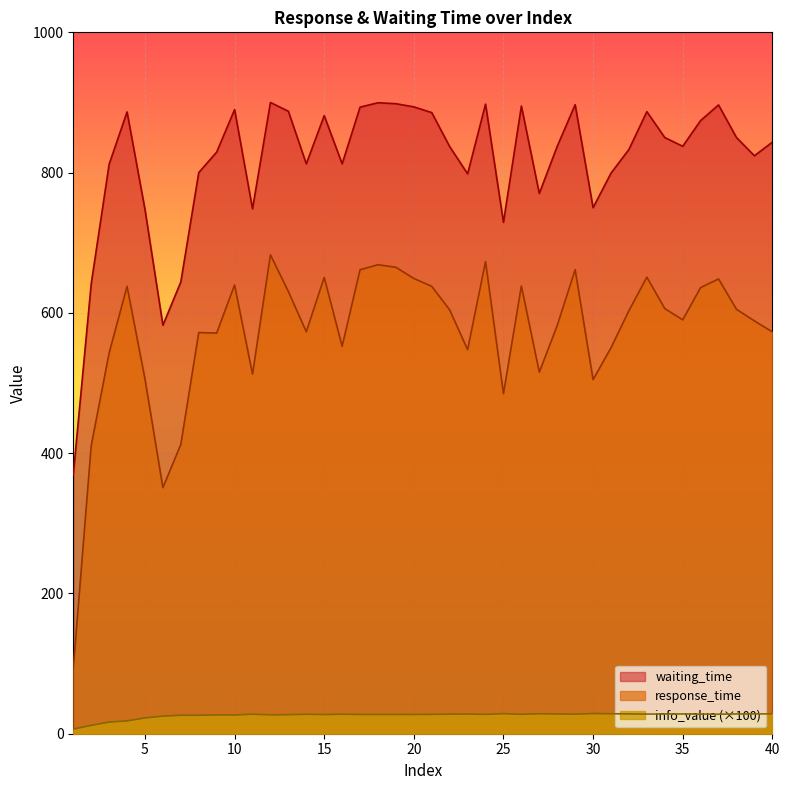

Does the chart display data point markers on the line(s)?

No